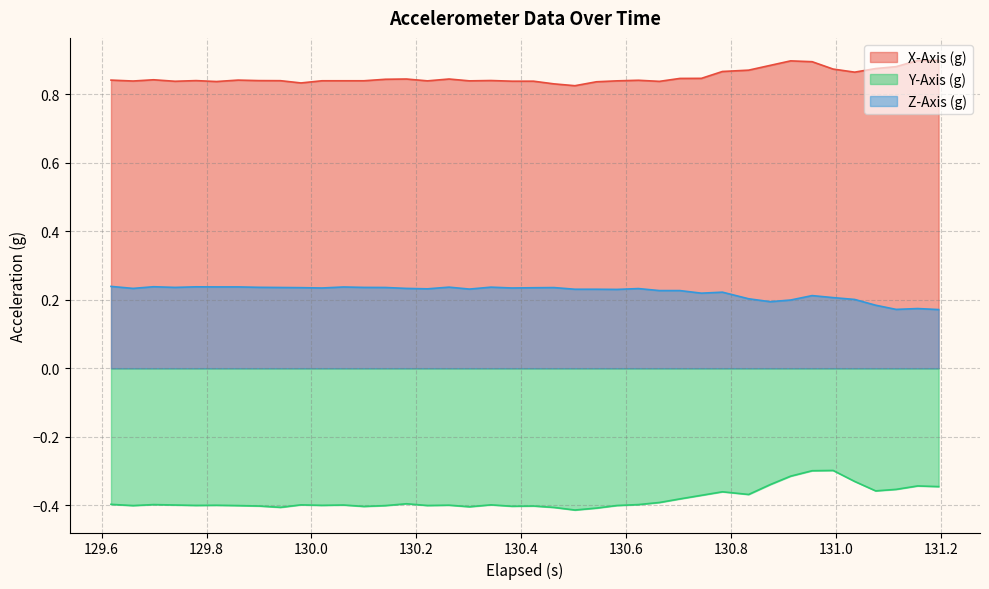

At 130.382, list the series in order from largest to smallest.

X-Axis (g), Z-Axis (g), Y-Axis (g)